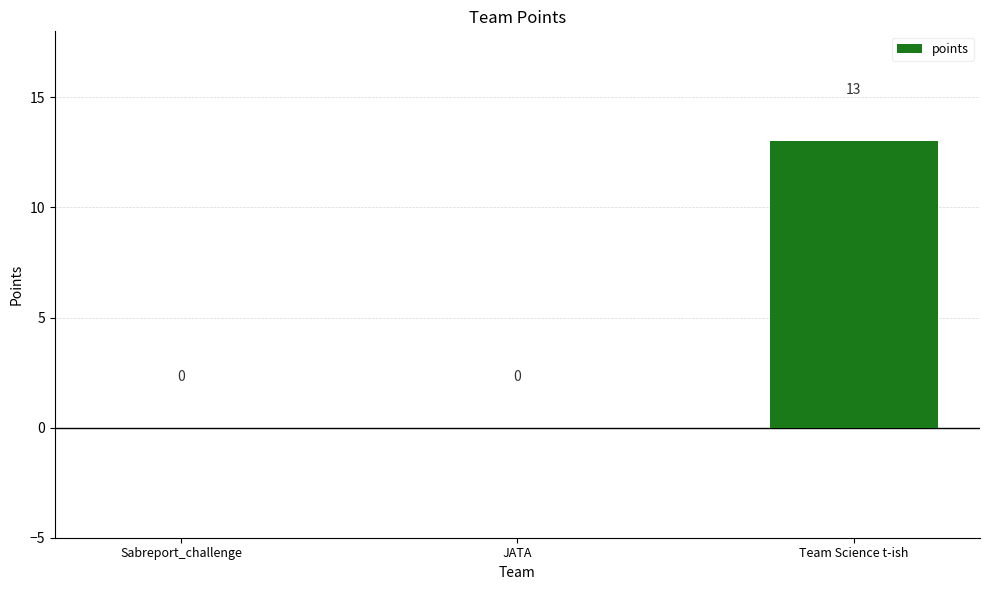

What is the average value?

4